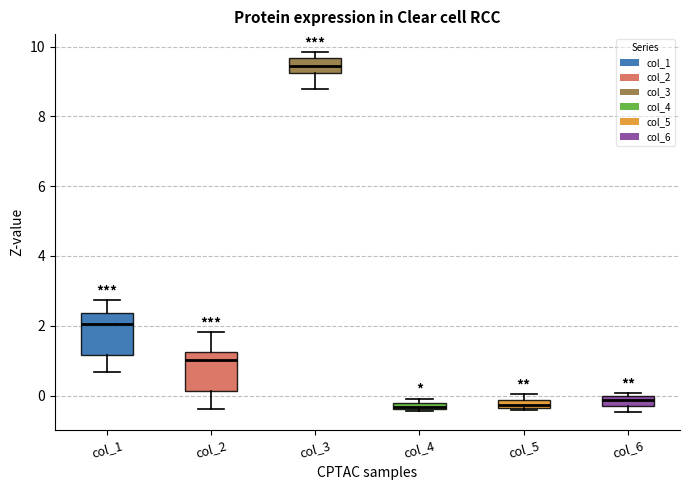

Where is the upper edge of the box for col_4 on the y-axis? The values are not printed on the chart, so give them approximately, as read against the axis.

-0.2